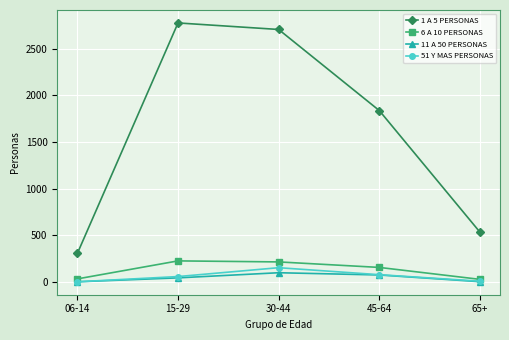

What is the label of the 4th point from the left?

45-64